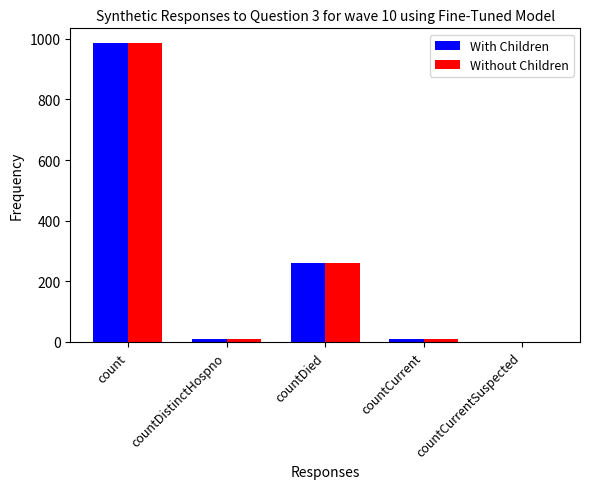

Does the chart contain stacked bars?

No